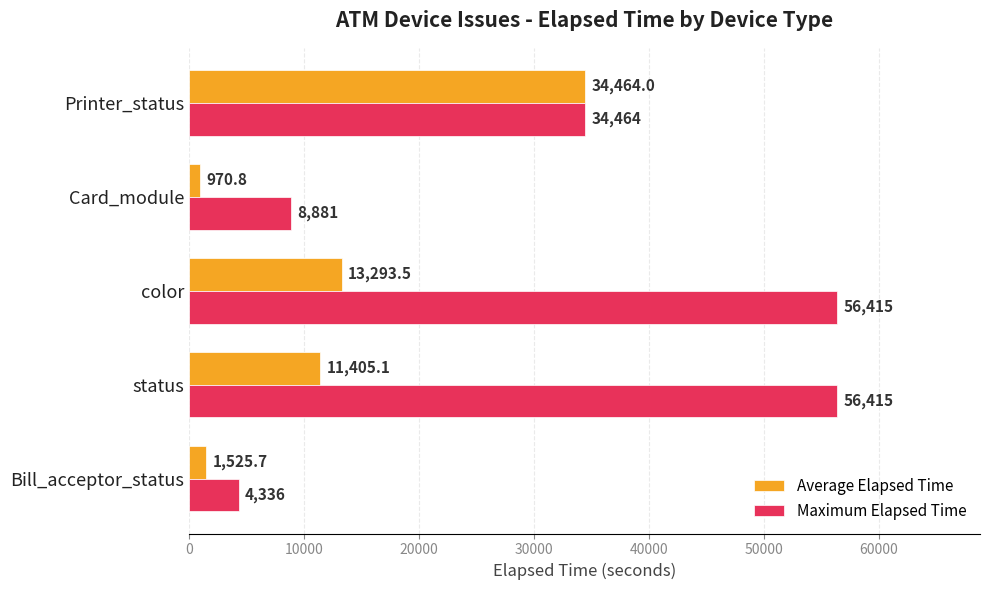

What is the approximate value of Average Elapsed Time at Printer_status?

34464.0